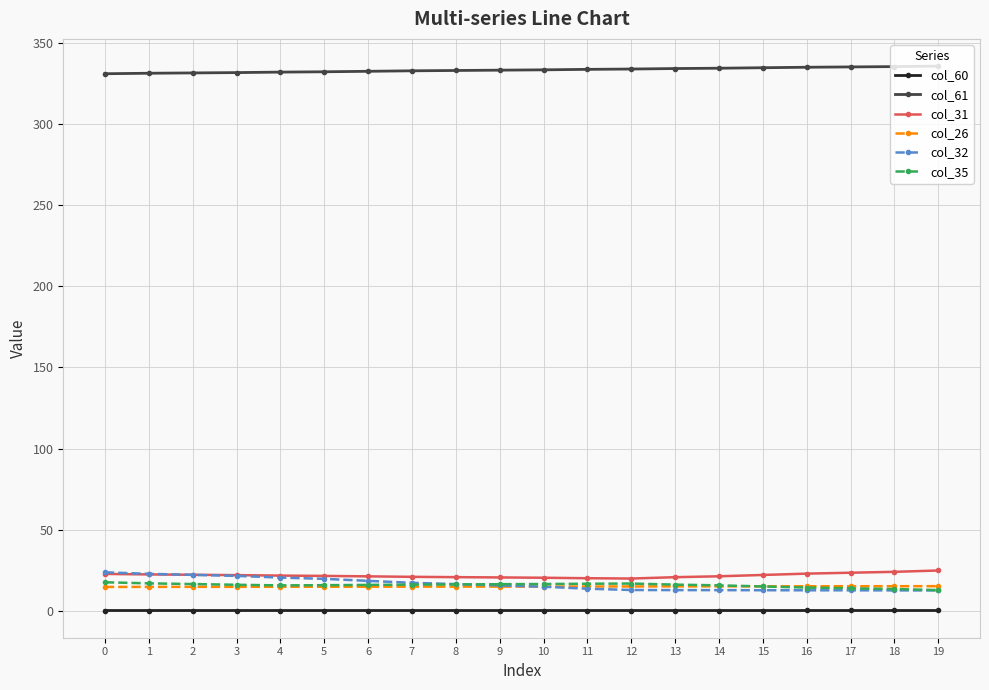

What are all the series names shown in the legend?

col_60, col_61, col_31, col_26, col_32, col_35